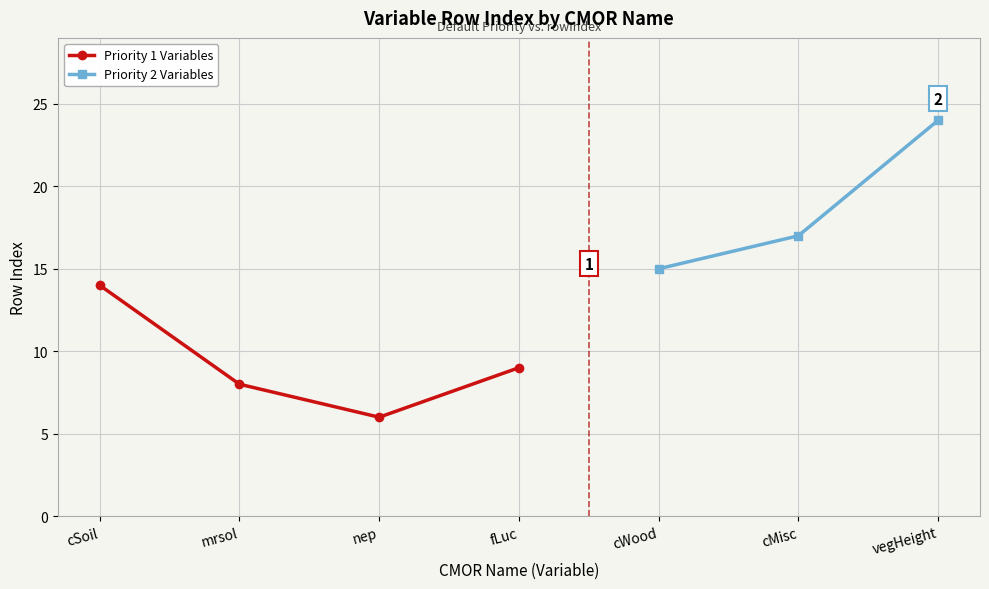

What is the value of the Priority 1 Variables point at the 1st from the left?

14